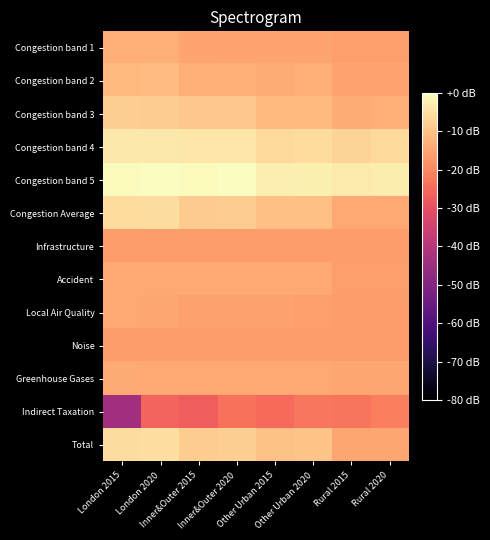

Which series has the largest total across all categories?

Congestion band 5